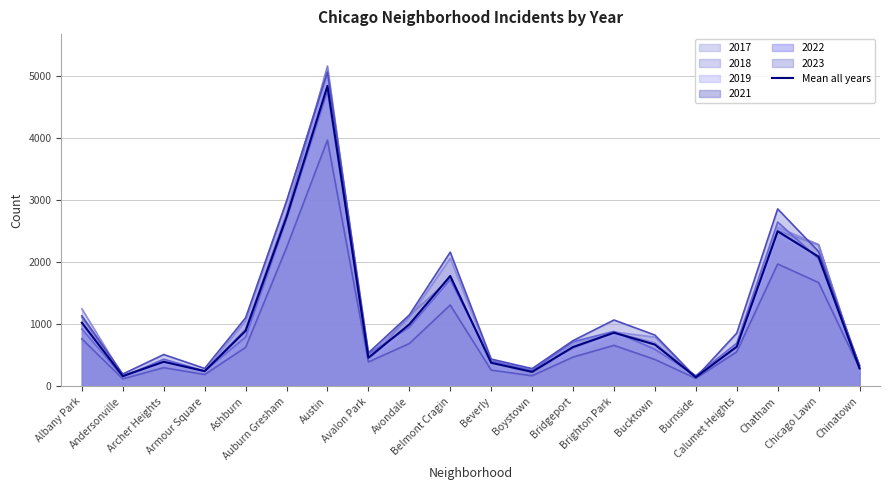

List the labels in order of value, smallest first.

Burnside, Andersonville, Boystown, Armour Square, Chinatown, Beverly, Archer Heights, Avalon Park, Bridgeport, Calumet Heights, Bucktown, Brighton Park, Ashburn, Avondale, Albany Park, Belmont Cragin, Chicago Lawn, Chatham, Auburn Gresham, Austin